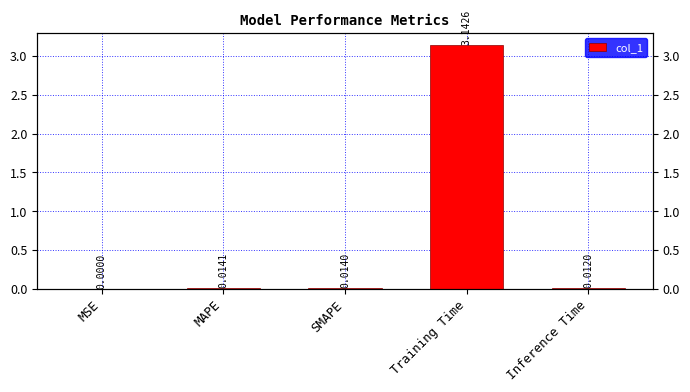

What position from the right is MSE?

5